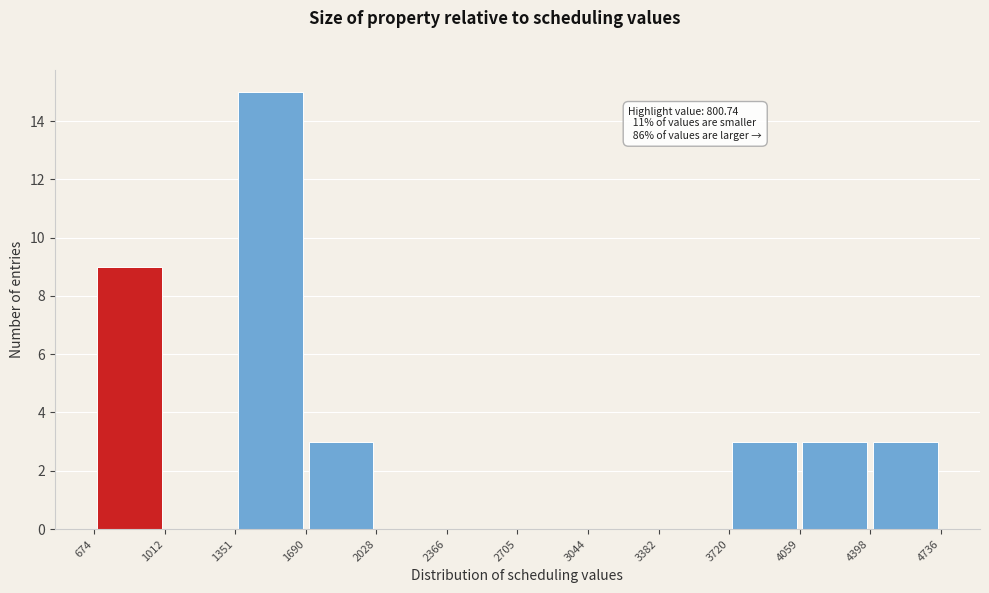

Which range on the x-axis has the tallest bar?

1351 to 1690